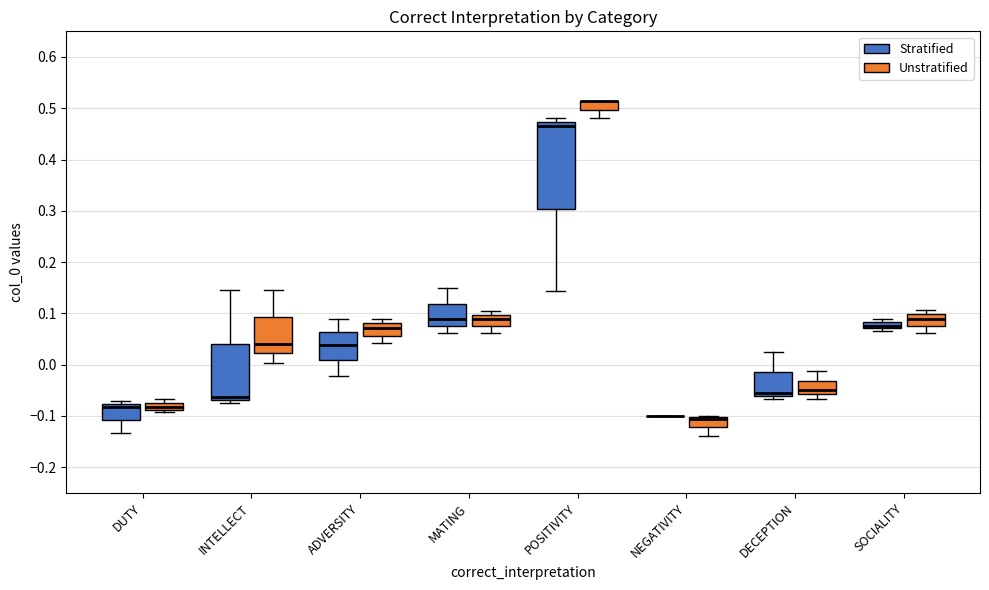

Comparing the boxes themselves (not the whiskers), which one is the tallest?

POSITIVITY (Stratified)